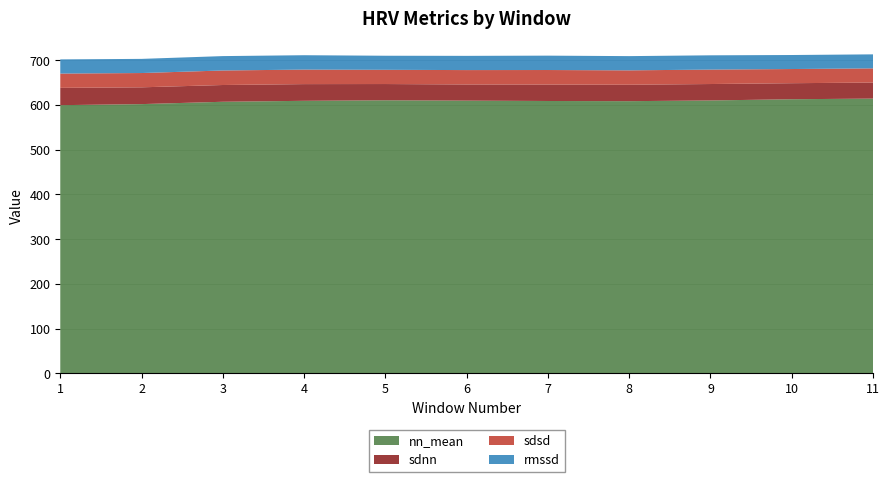

Reading right to left, list all the values displayed in this chart.

nn_mean: 614.2	612.8	610.1	608.5	608.9	609.7	610.5	609.3	607.1	601.9	599.5
sdnn: 35.9	35.9	36.8	36.8	36.8	36.2	36.4	37.4	37.5	37.5	38.7
sdsd: 31.7	31.7	32.3	32.2	32.5	32.2	31.8	32.5	32.5	31.9	32.0
rmssd: 31.4	31.4	31.9	31.8	32.2	31.8	31.5	32.2	32.2	31.7	31.7